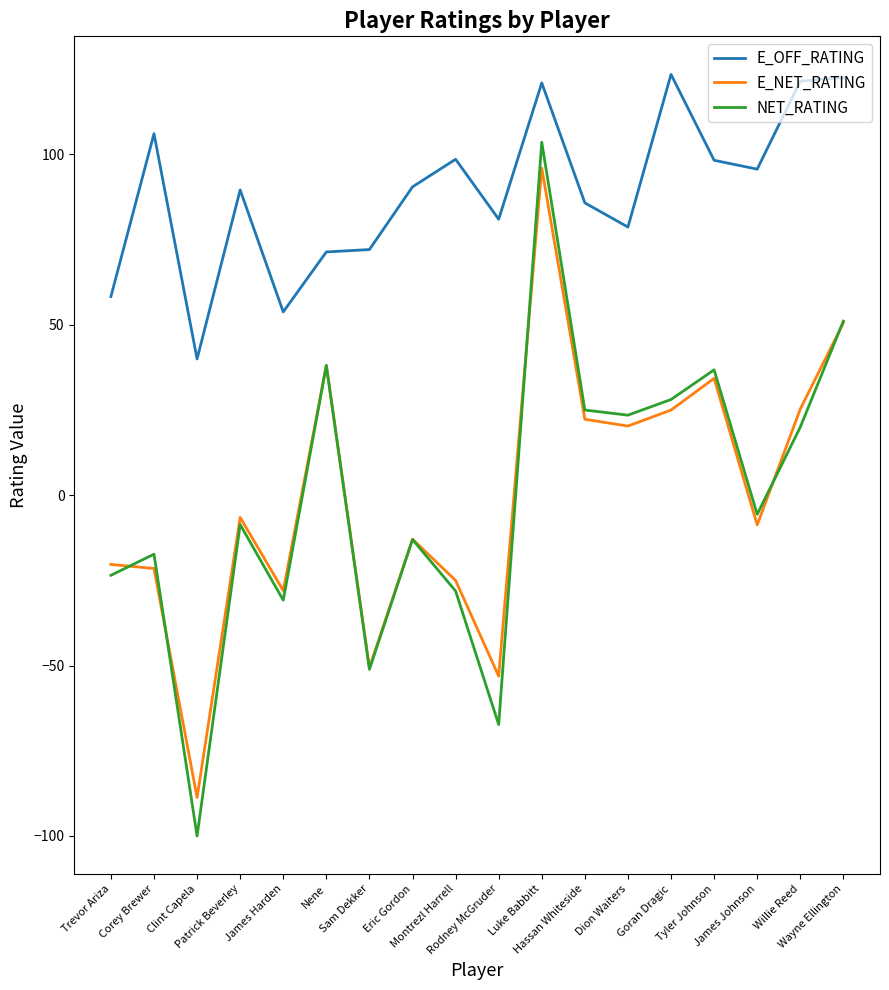

How many series are shown in this chart?

3